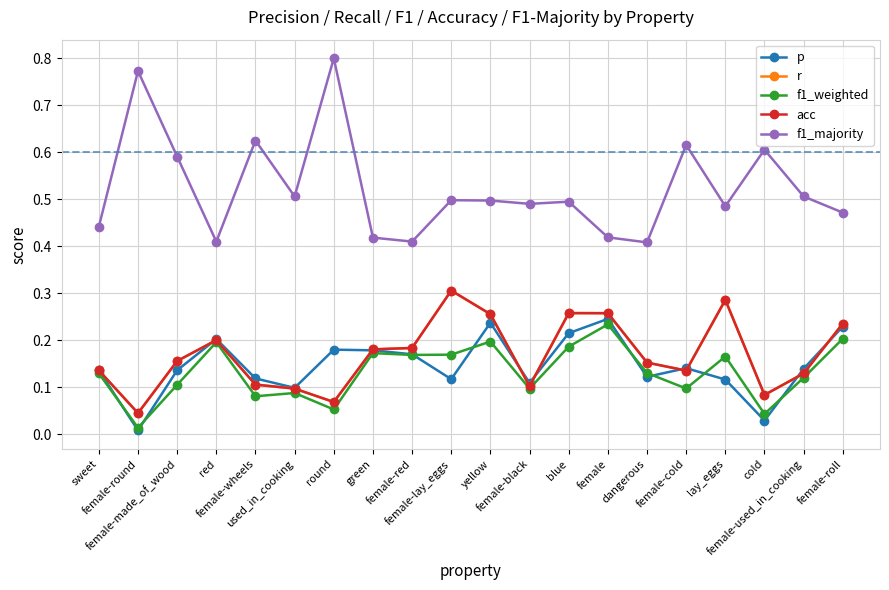

True or false: f1_majority and p intersect in this chart.

False